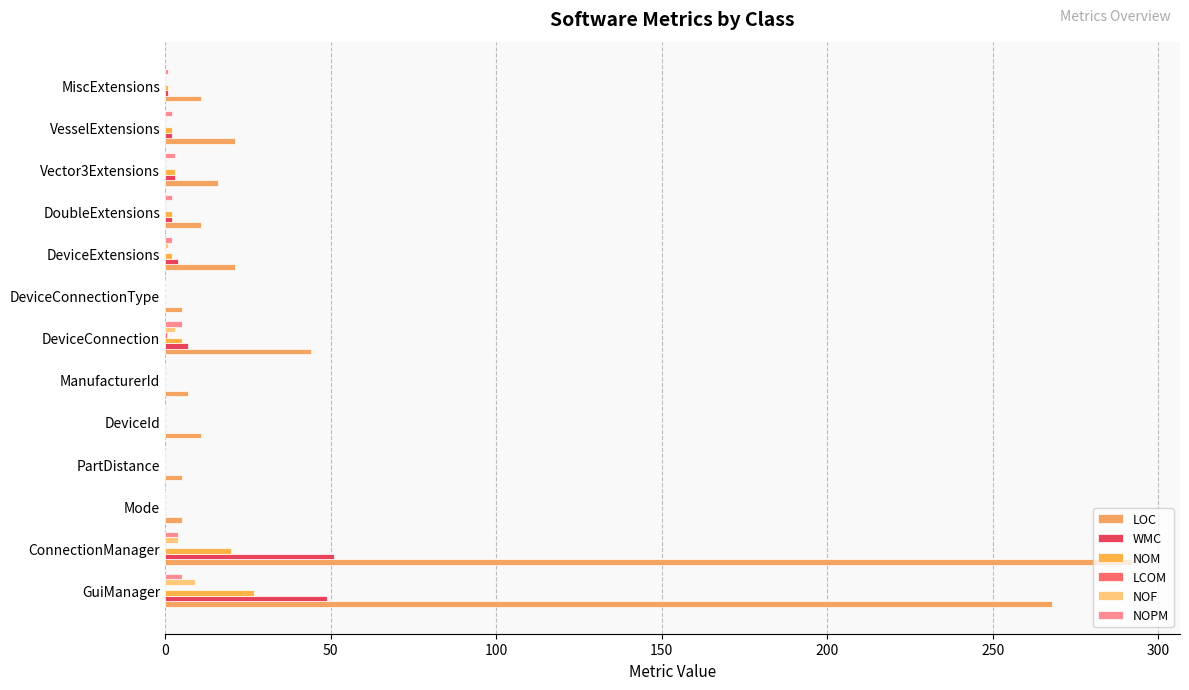

How many data points does each series have?

13